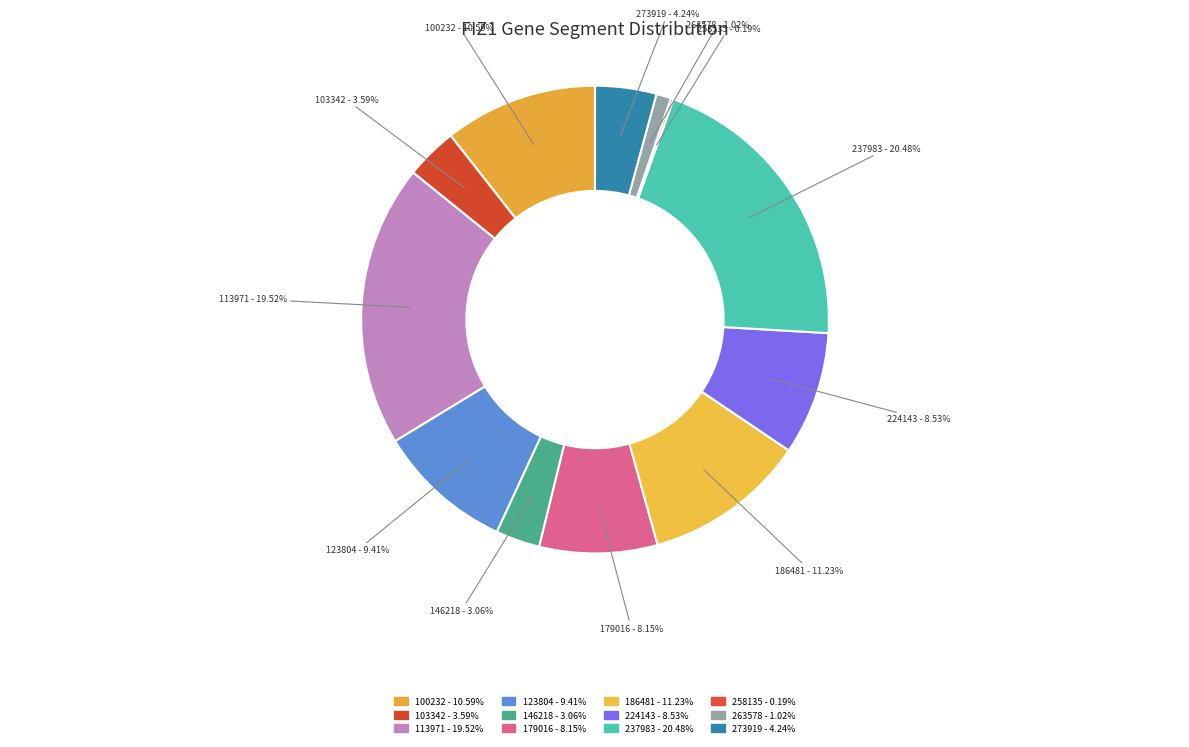

What portion of the pie excludes 103342?

96.4%